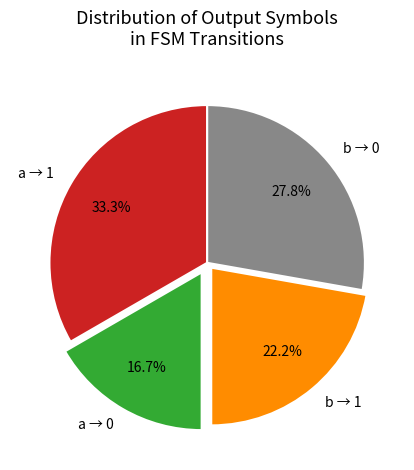

What percentage is NOT represented by b → 1?

77.8%